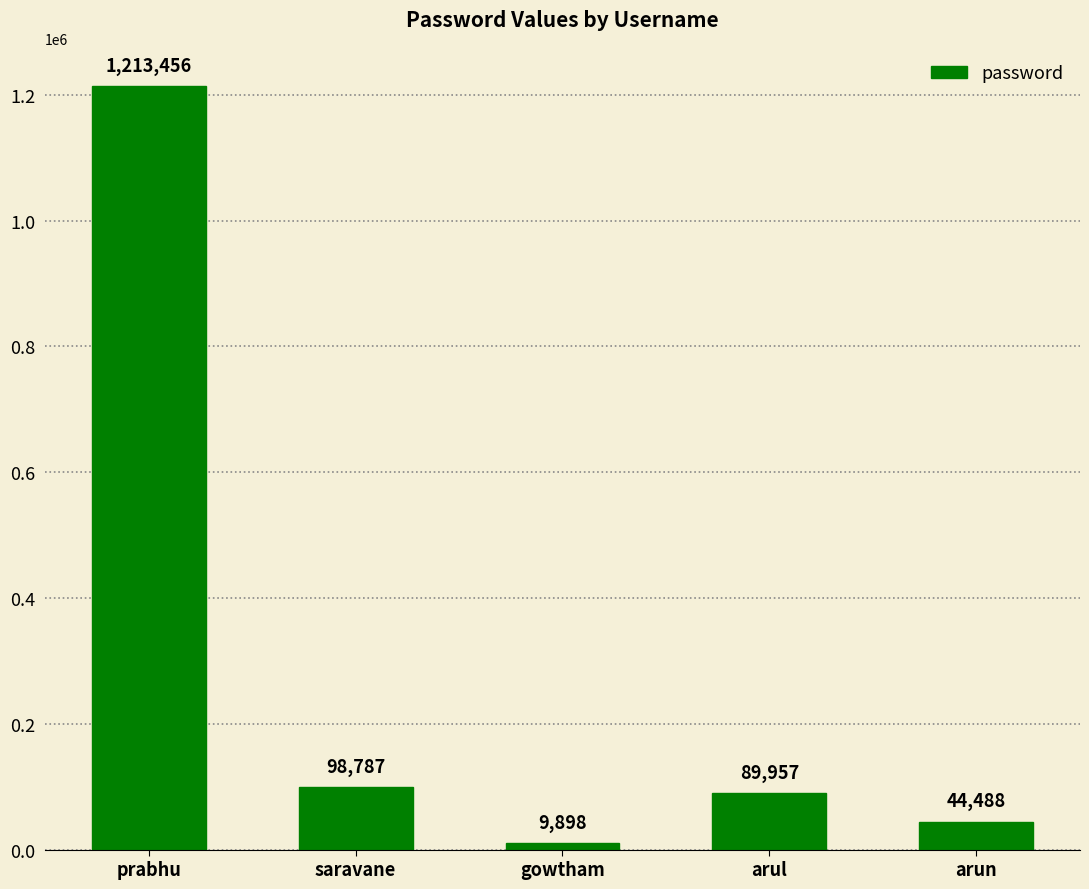

The value at prabhu is 1213456. True or false?

True